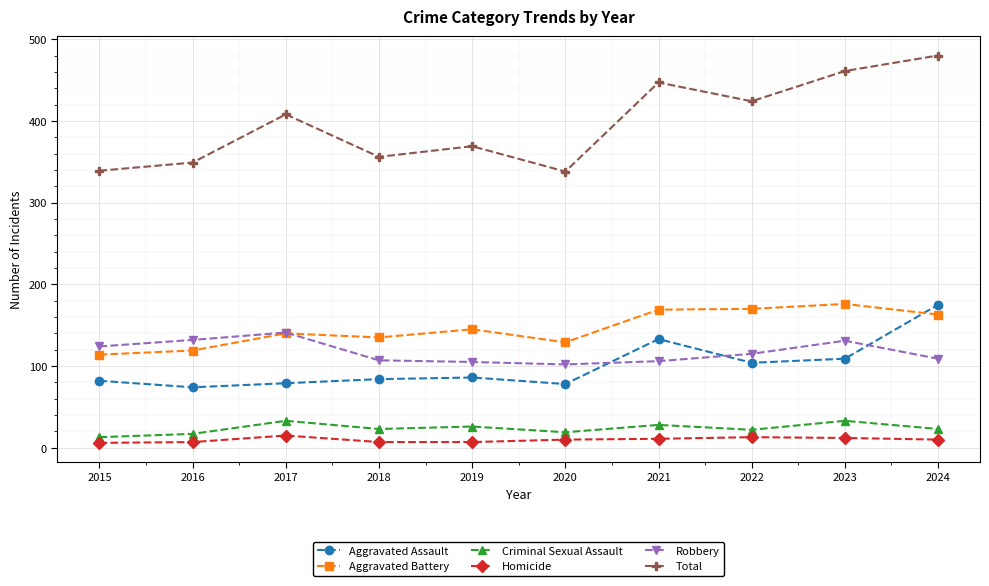

The value of Aggravated Assault at 2023 is 73. True or false?

False